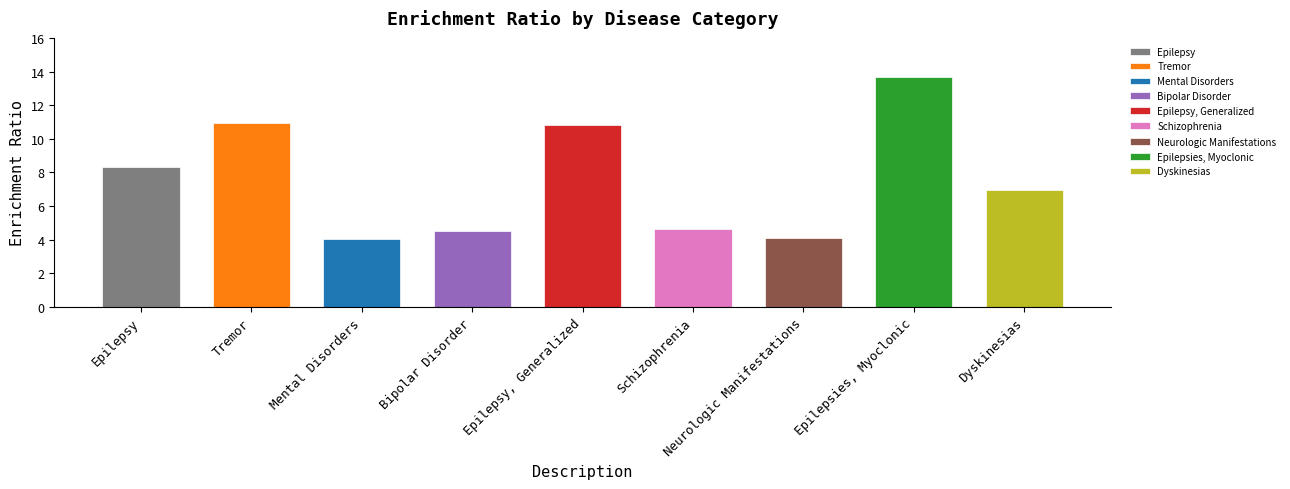

Is it true that the value at Epilepsy, Generalized is 2.7?

False